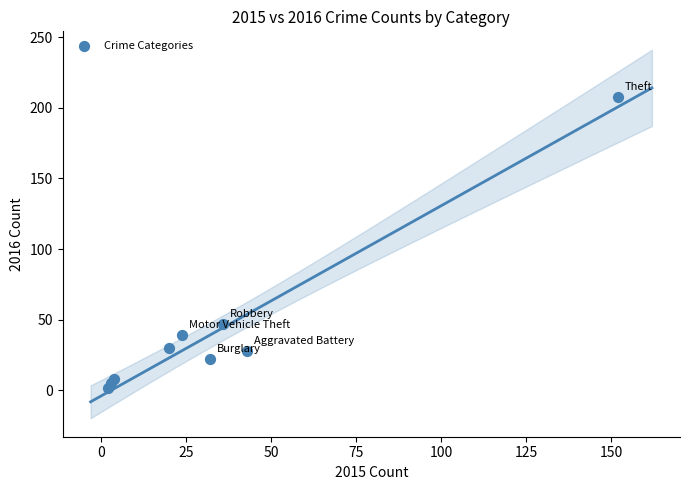

What Y value in the scatter plot is closest to 105?

47